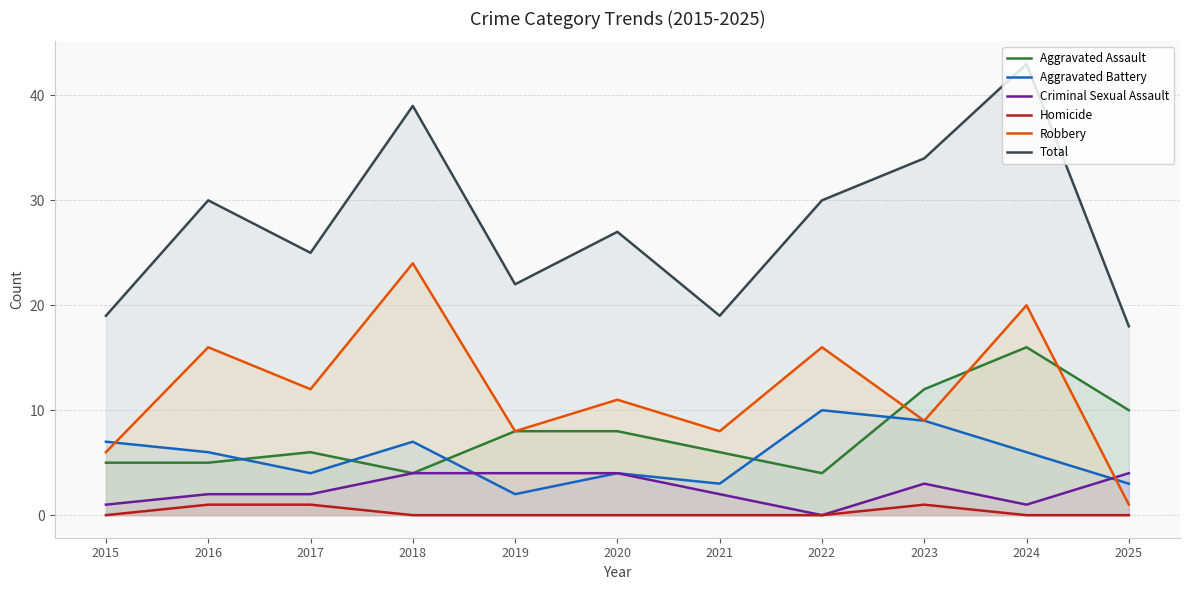

Does the chart display data point markers on the line(s)?

No